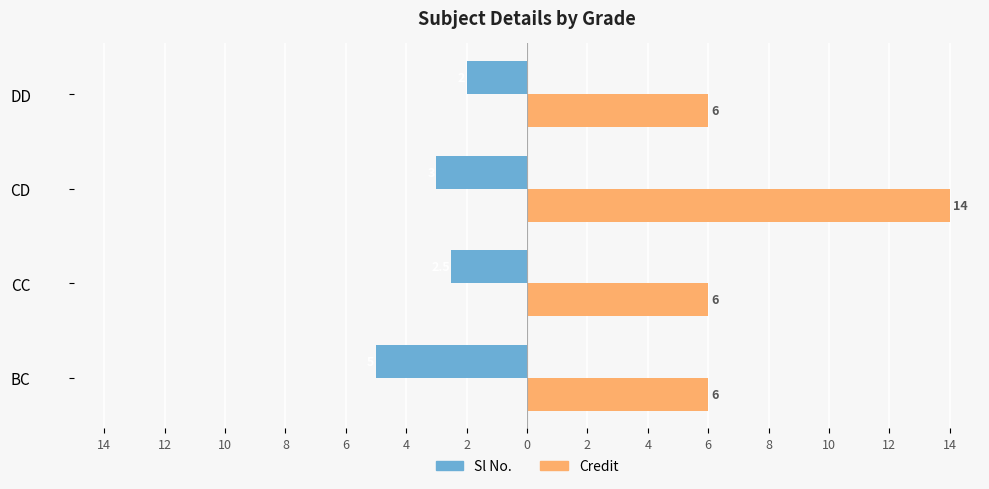

What is the sum of all Credit values?

32.0